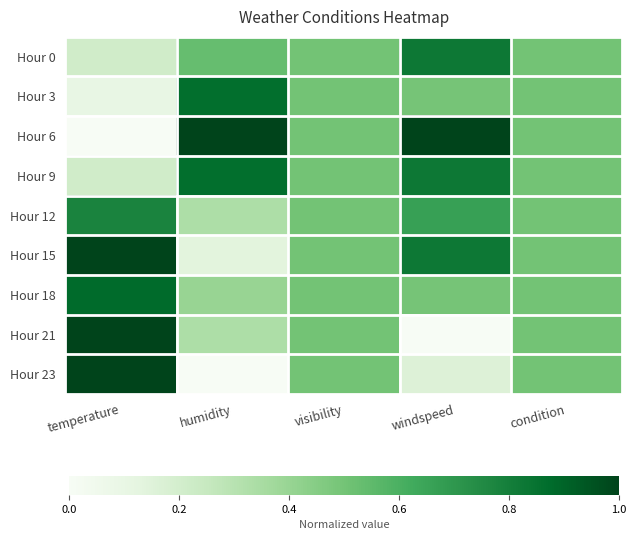

What is the maximum value shown in the chart?

1.0